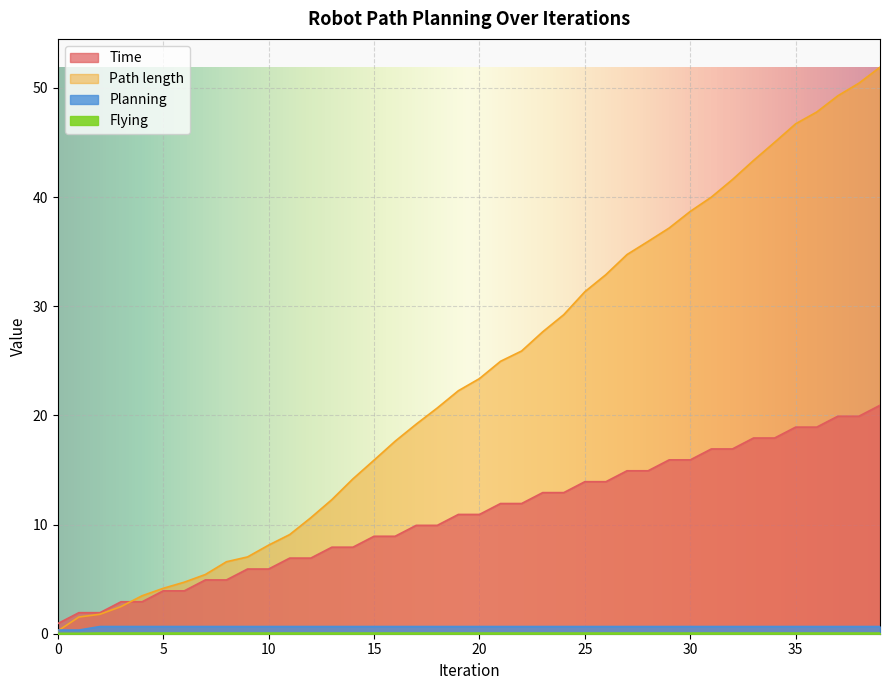

Which has a higher value, 2 or 10?

10